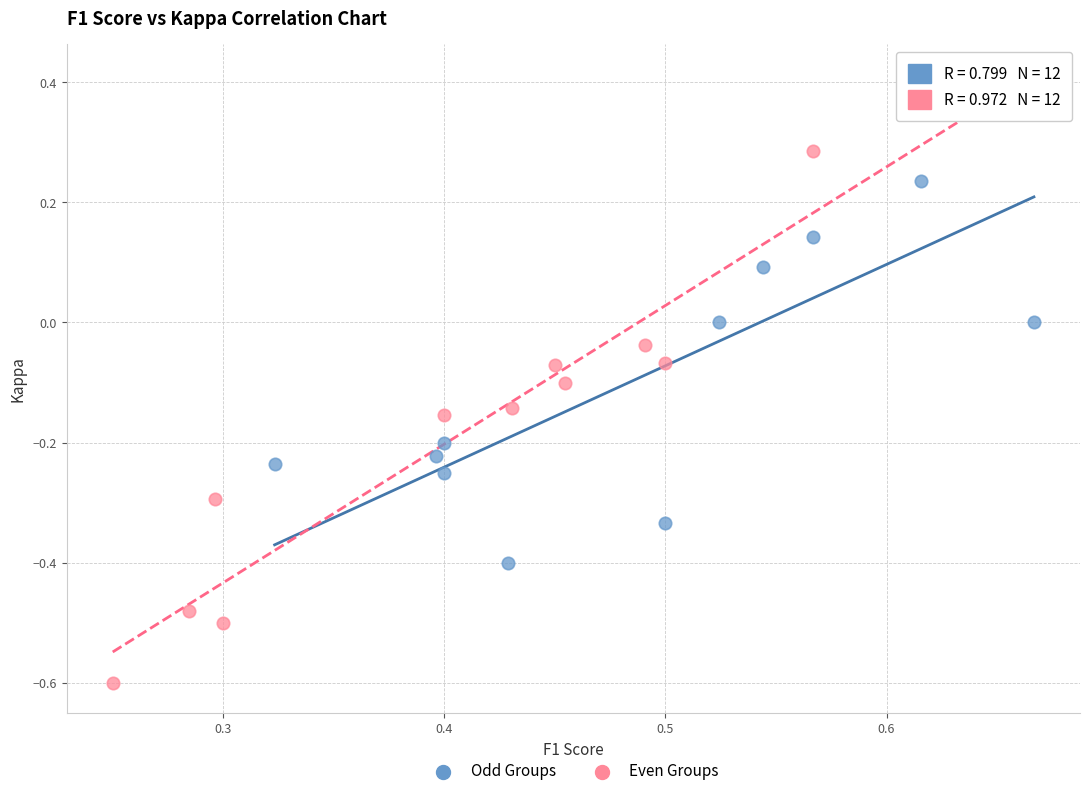

Which series has the widest spread of Y values?

Even Groups